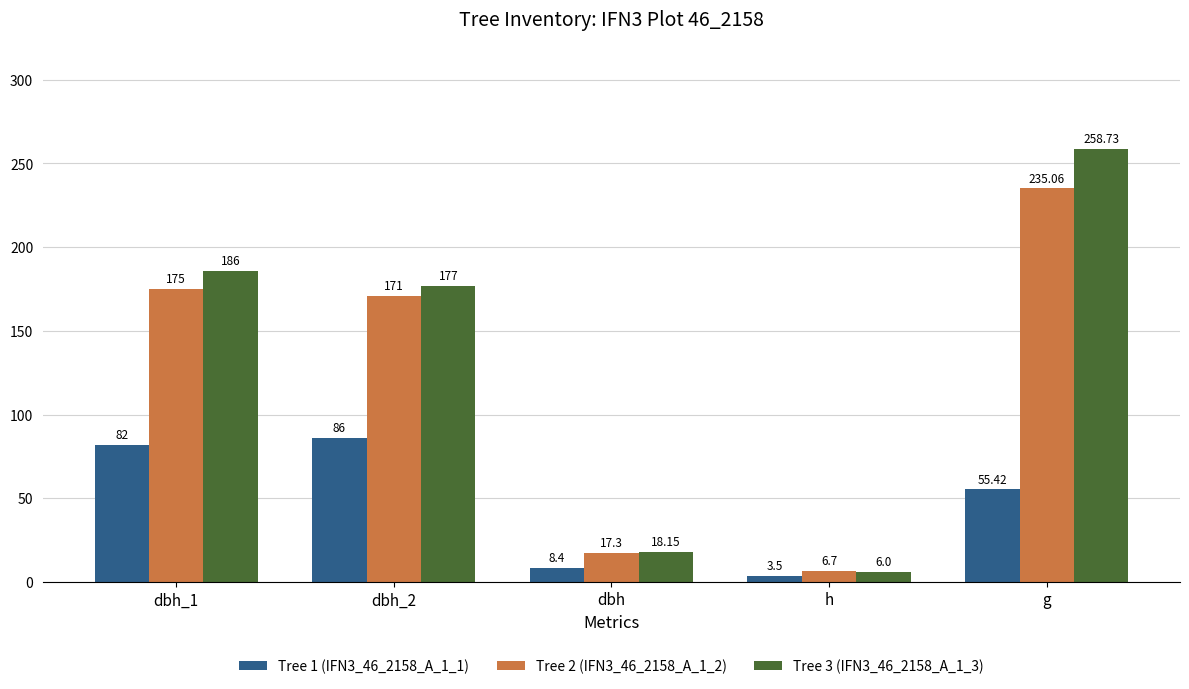

What is the total value across all series at h?

16.2